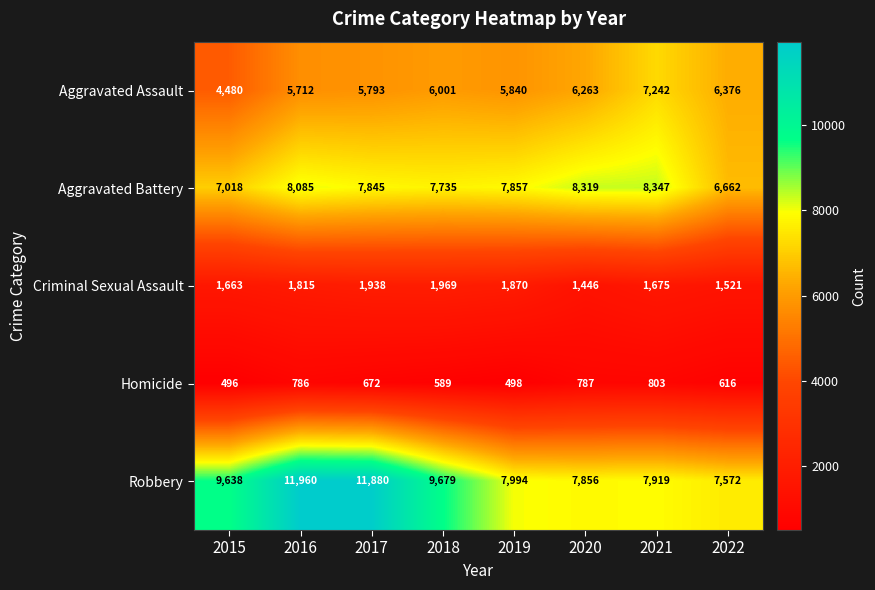

At which category is the sum across all series the highest?

2016